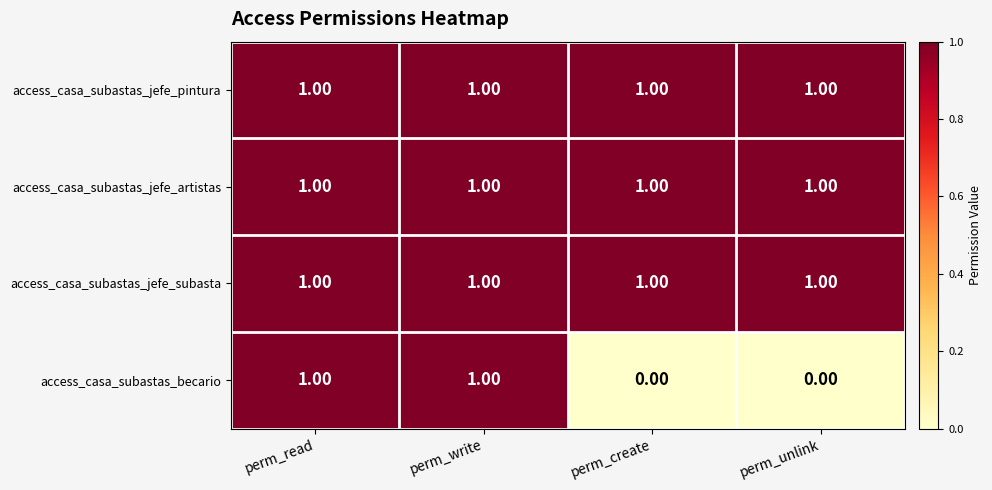

What is the sum of all access_casa_subastas_jefe_subasta values?

4